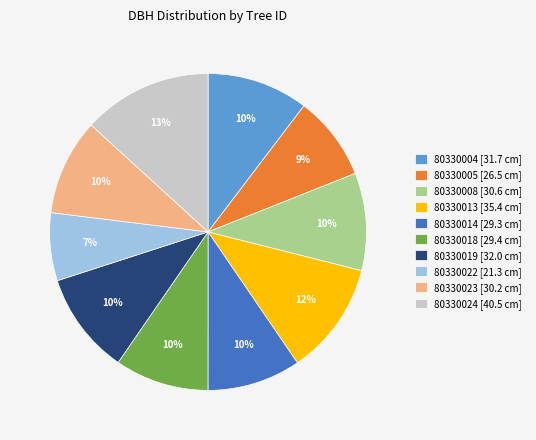

Which category has the smallest portion of the pie?

80330022